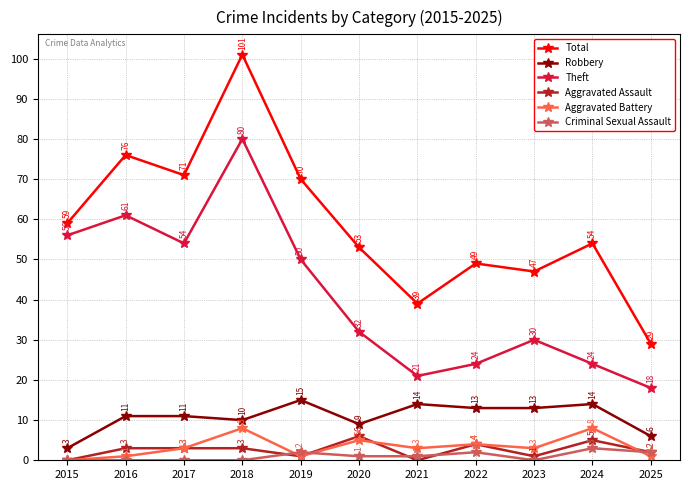

Rank the series by their maximum value, from lowest to highest.

Criminal Sexual Assault, Aggravated Assault, Aggravated Battery, Robbery, Theft, Total